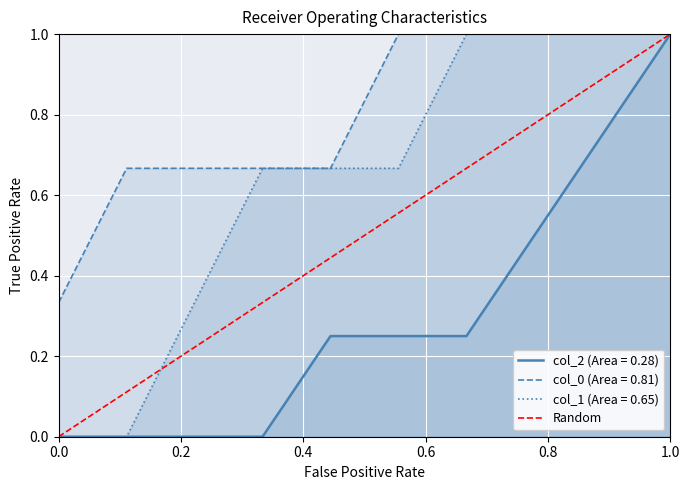

Which category has the highest value in the col_2 (Area = 0.28) series?

1.0